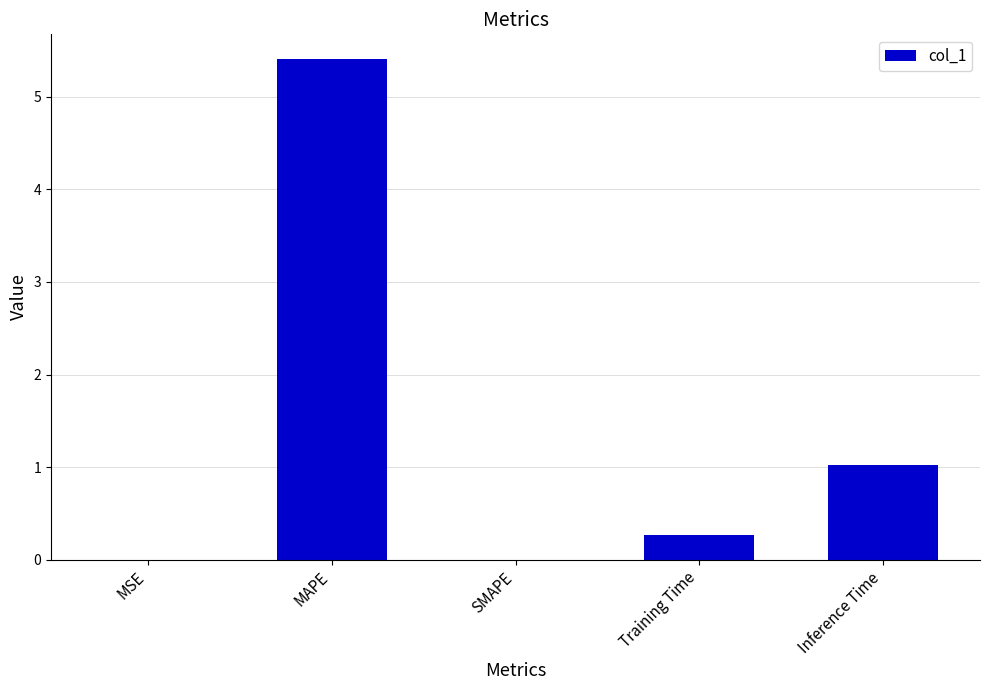

What is the sum of all values?

6.7